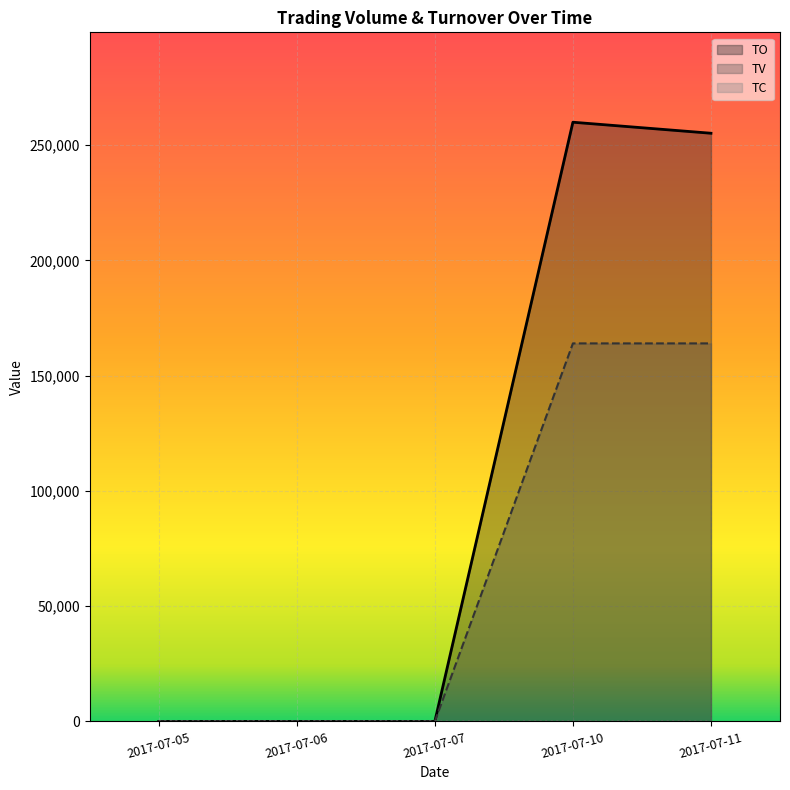

The TV series shows 0 at 2017-07-06. True or false?

True